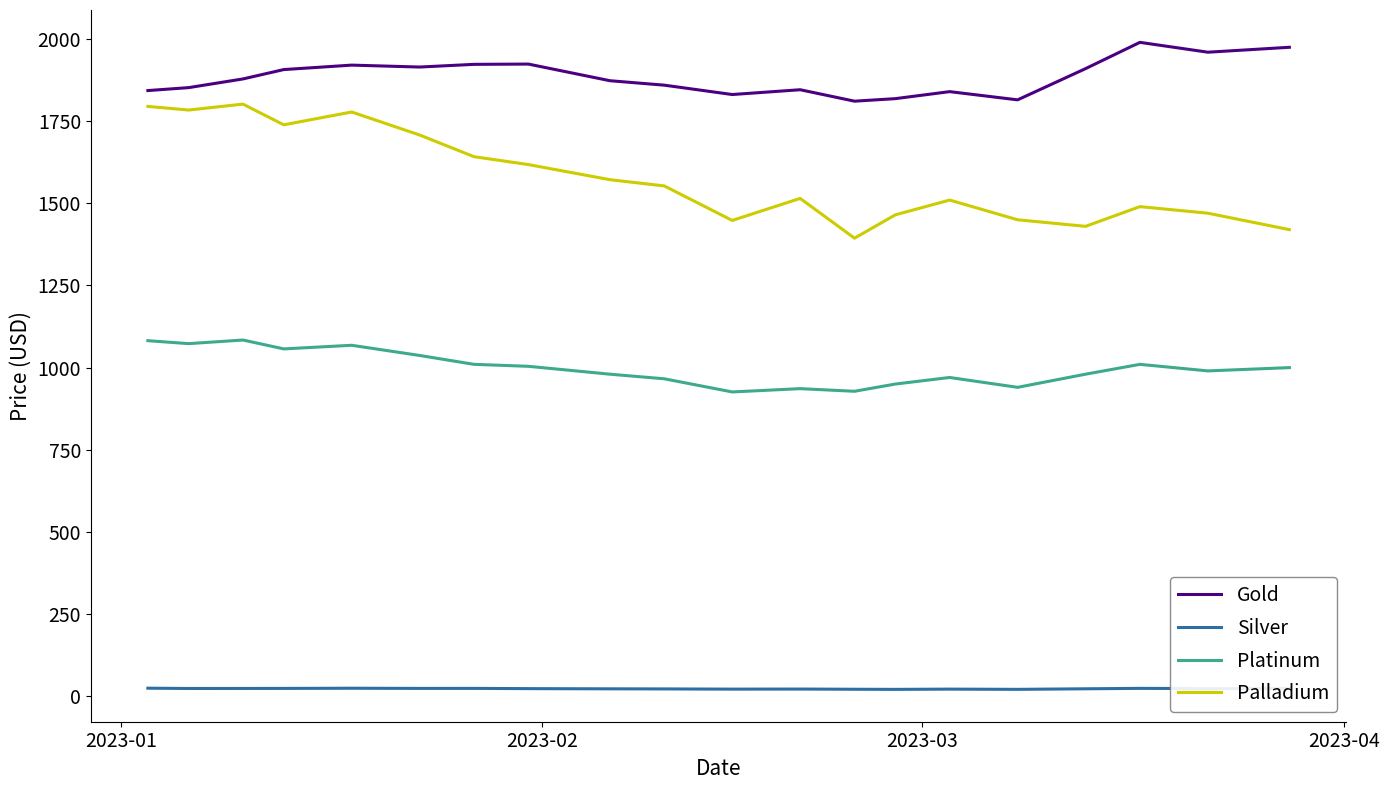

List the series in order of their overall mean, highest first.

Gold, Palladium, Platinum, Silver